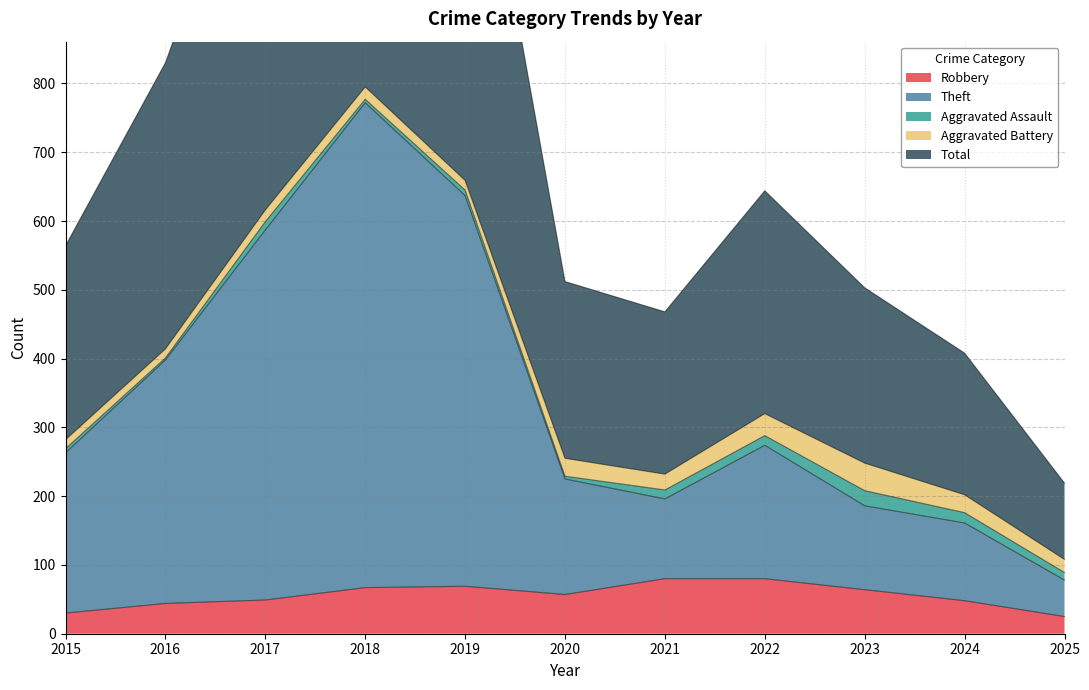

Does the chart display data point markers on the line(s)?

No